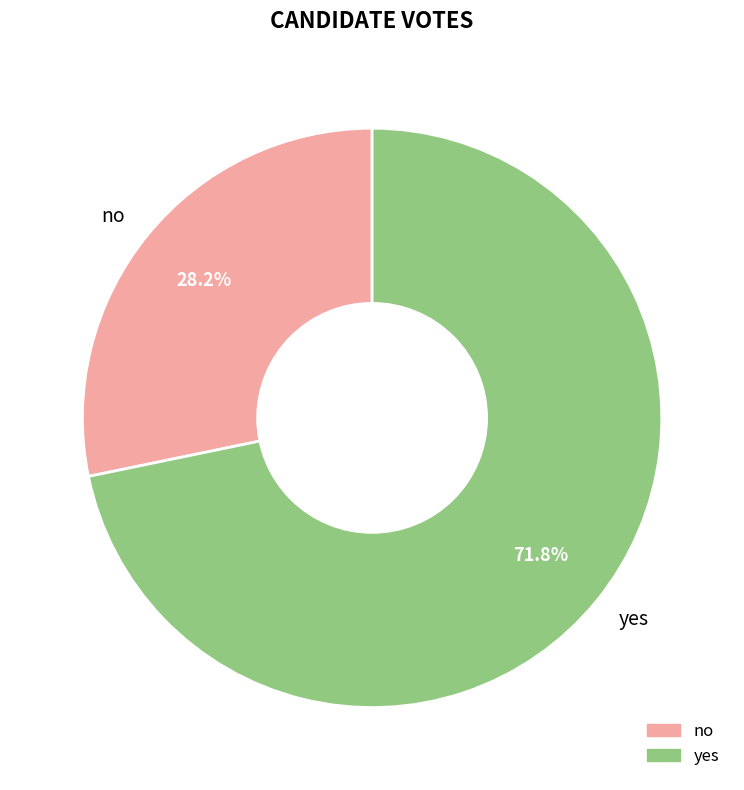

Which category accounts for the majority?

yes